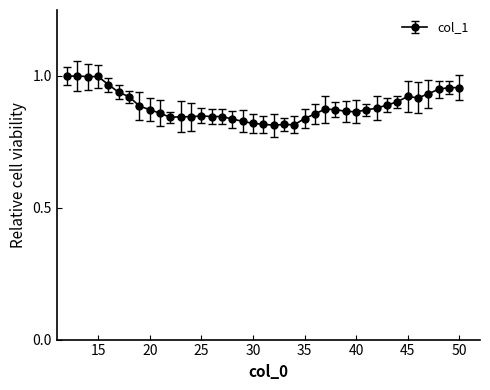

What is the sum of all values?

34.6